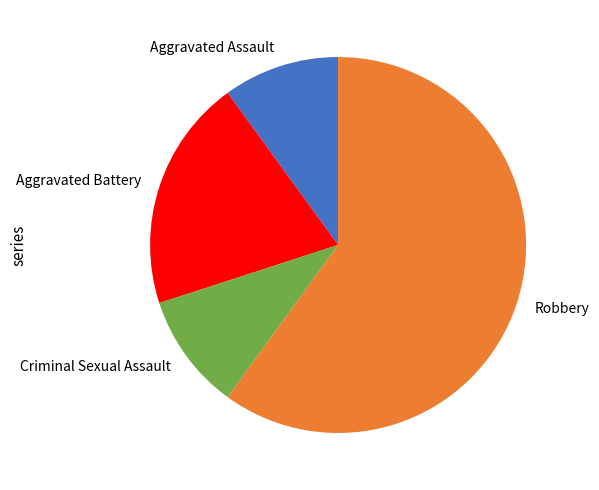

Combined, do Robbery and Aggravated Battery account for over 50%?

Yes